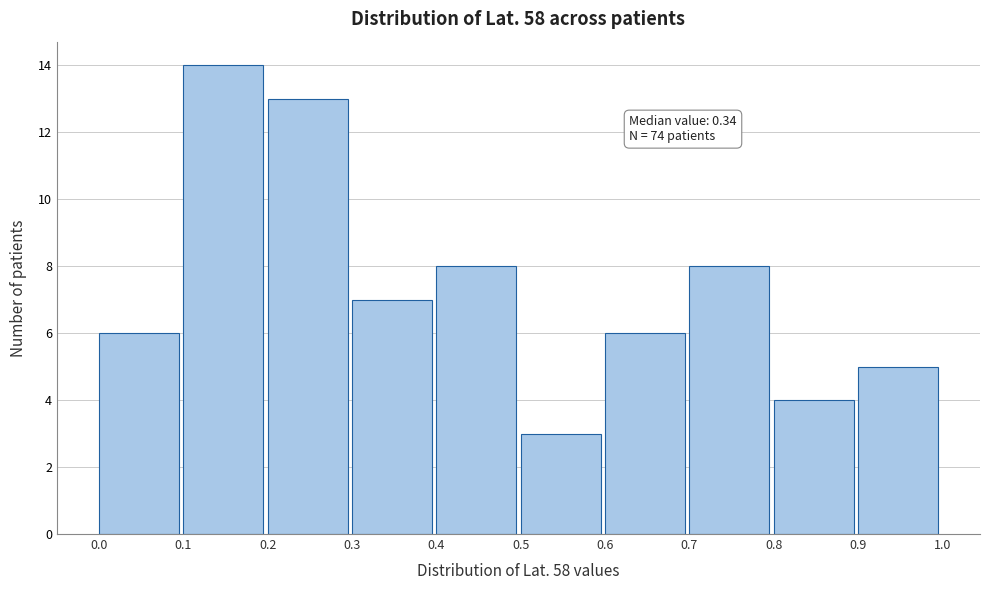

Over which range of the x-axis is the bar tallest?

0.1 to 0.2